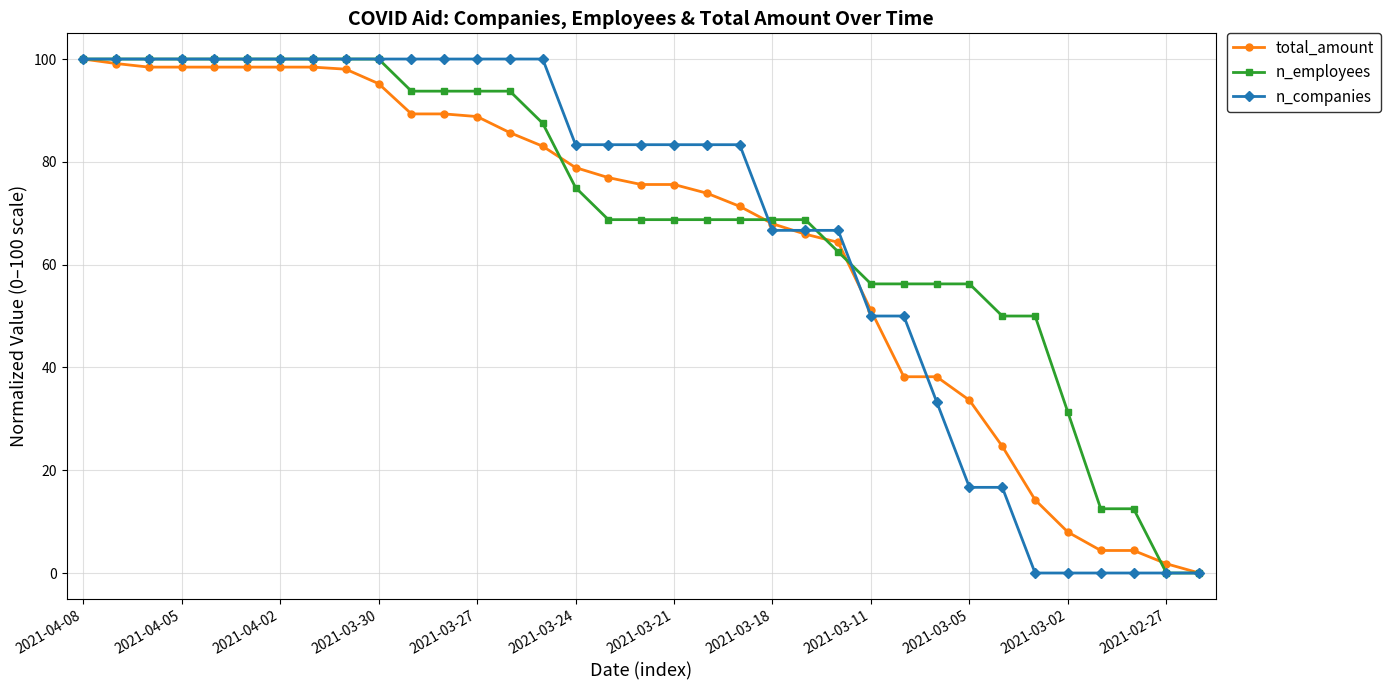

How many lines are shown in the chart?

3